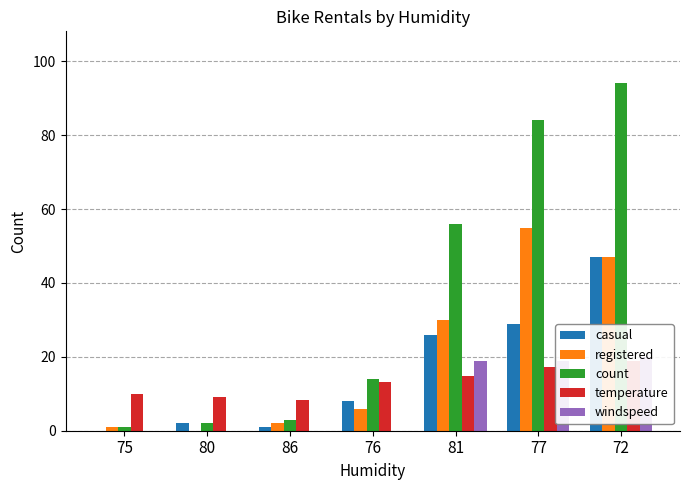

Rank the series by their maximum value, from lowest to highest.

temperature, windspeed, casual, registered, count